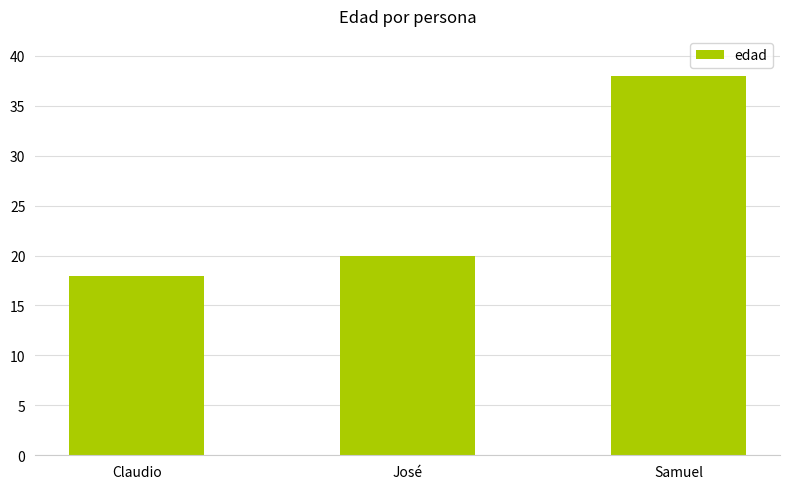

What is the label of the 2nd bar from the right?

José